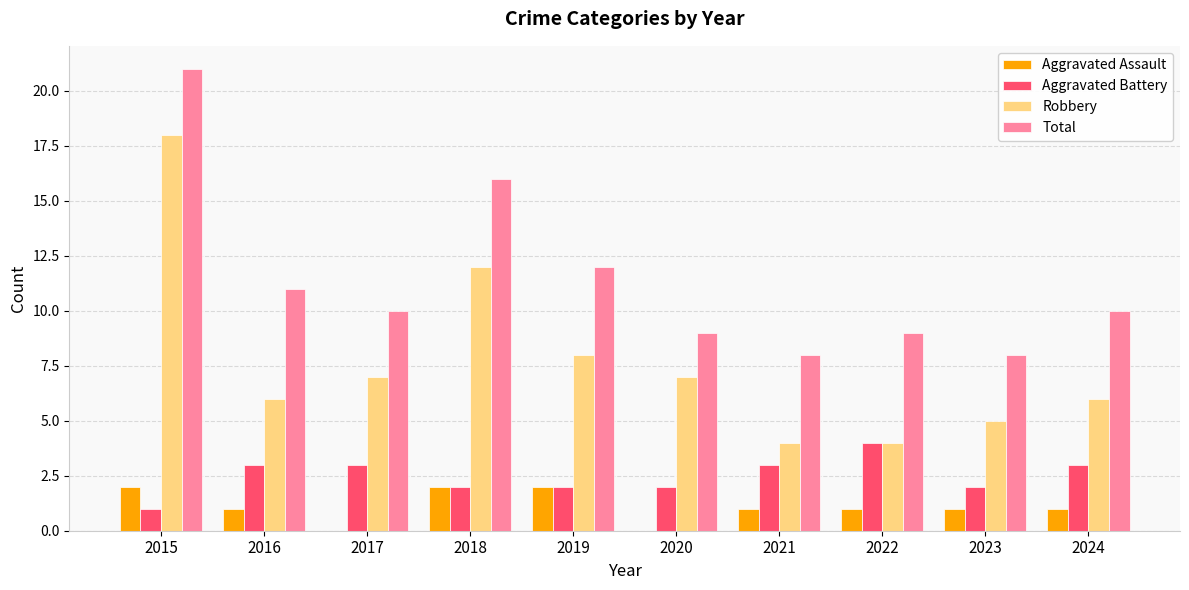

What are all the series names shown in the legend?

Aggravated Assault, Aggravated Battery, Robbery, Total